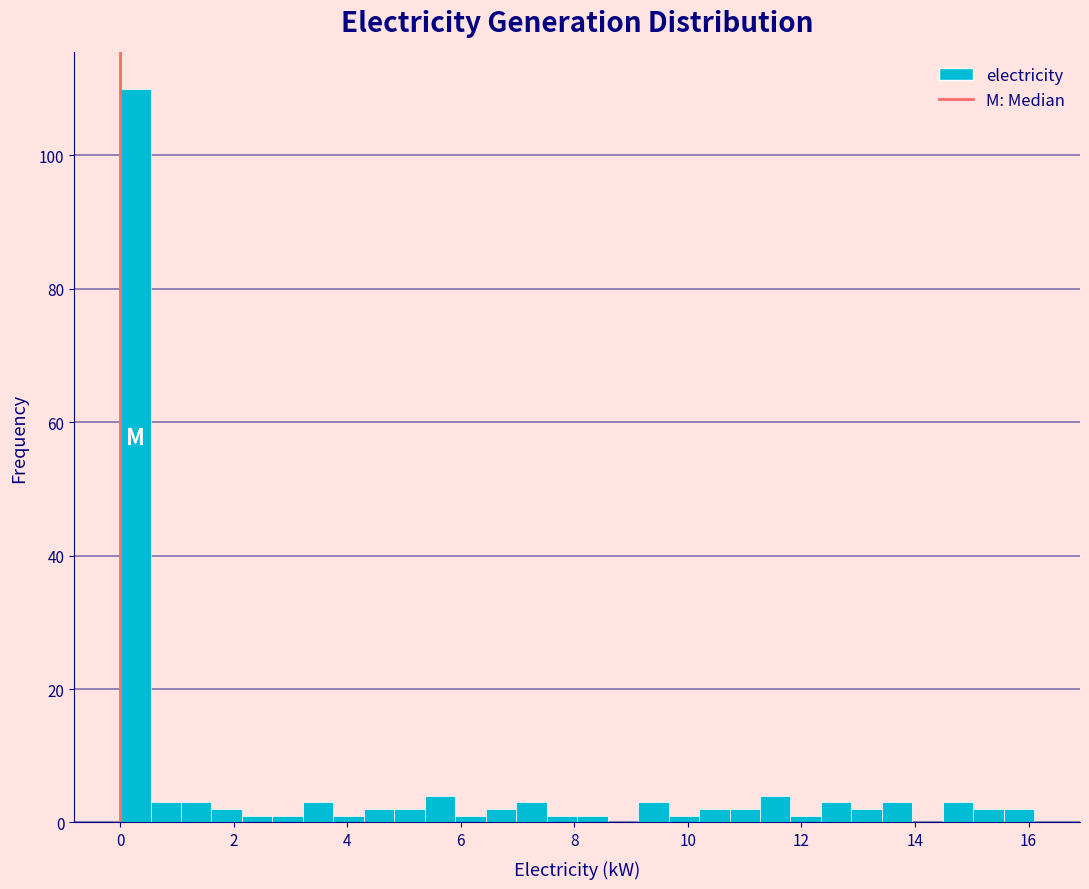

Read against the x-axis, roughly where is the centre of the tallest bar?

0.2